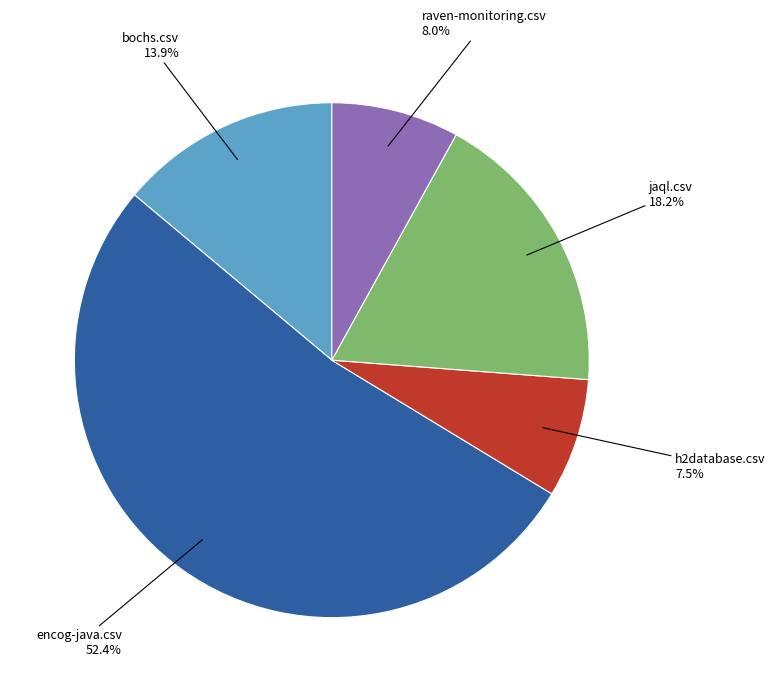

Count the number of slices in the pie.

5